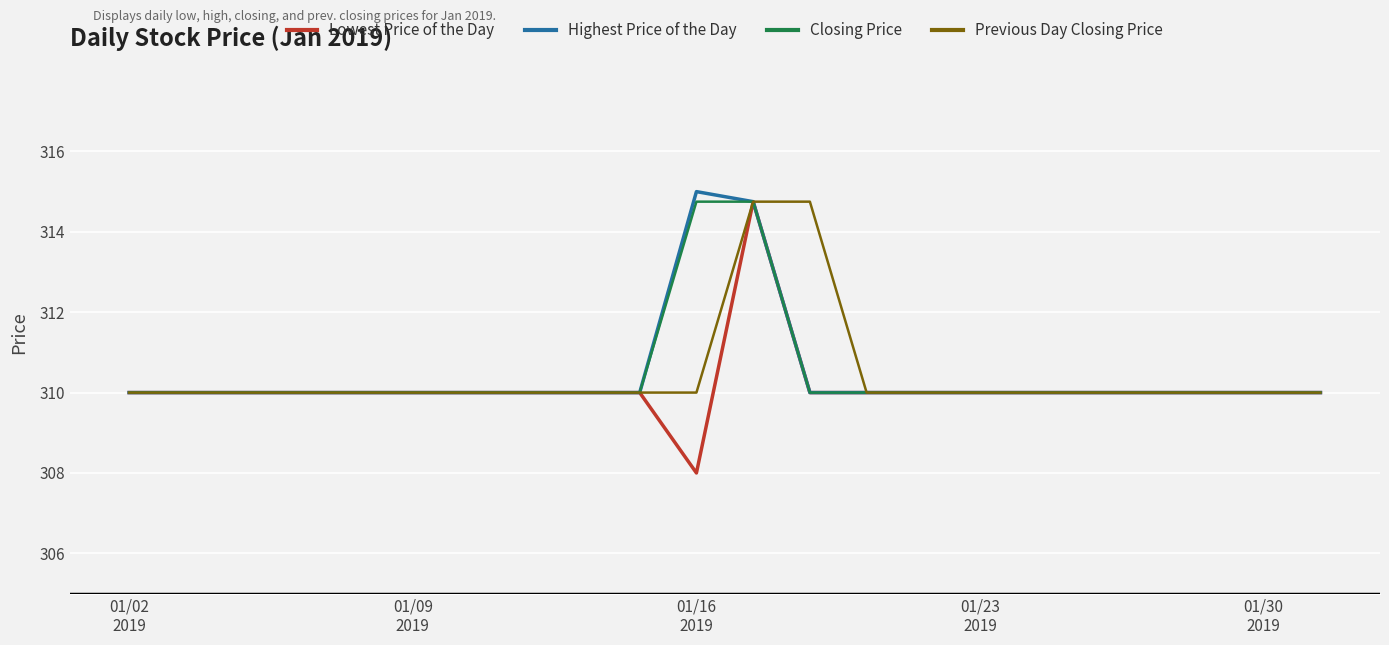

Which series has the widest spread of values?

Lowest Price of the Day